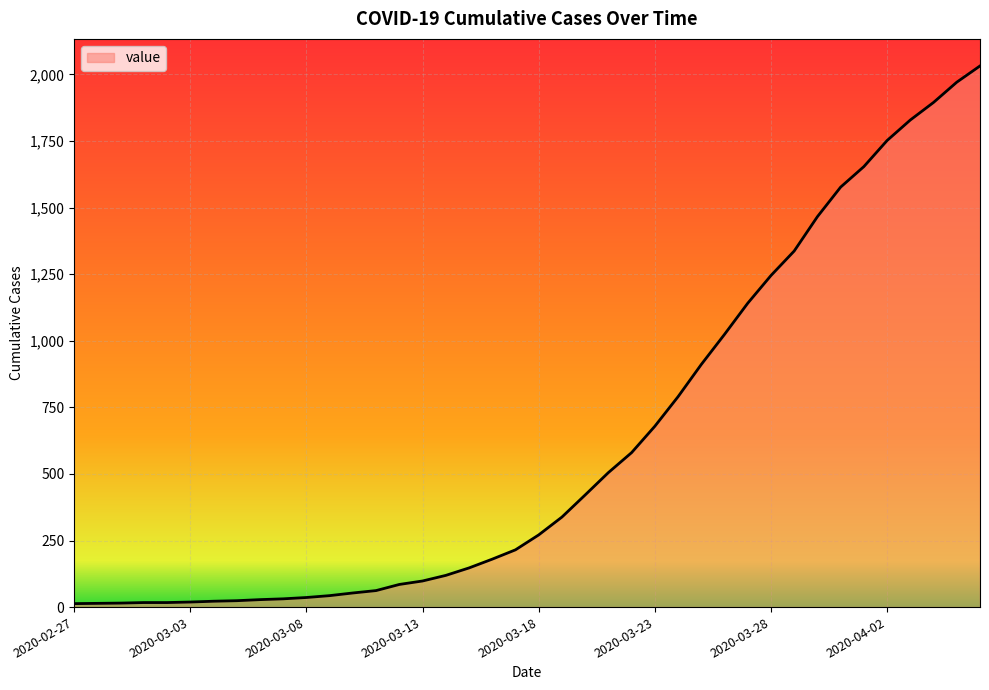

What is the difference between the maximum and minimum values?

2019